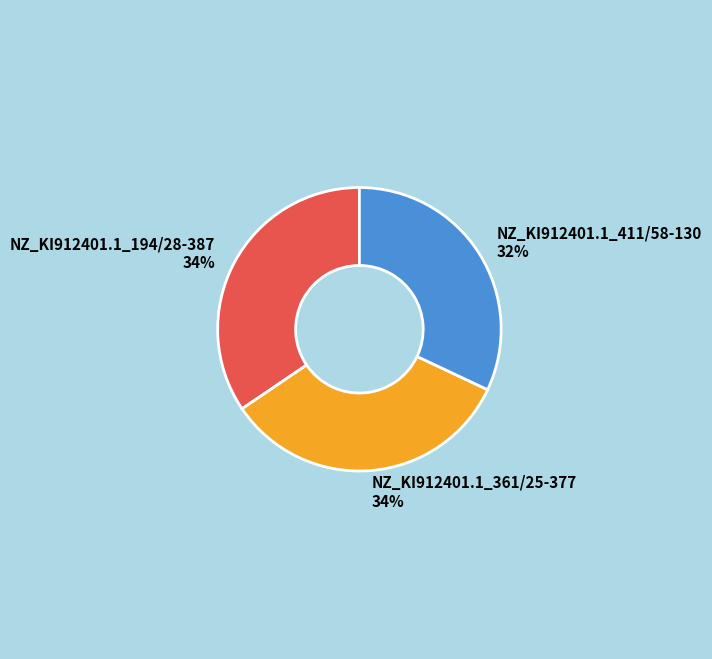

How many slices are in this pie chart?

3